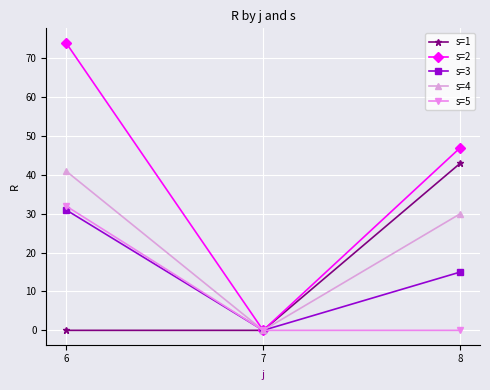

What is the sum of all s=5 values?

32